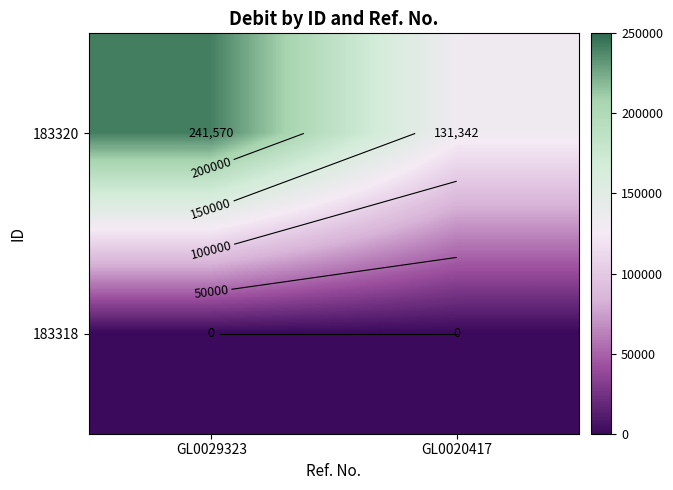

What is the difference between the highest and lowest values at GL0029323?

241569.7